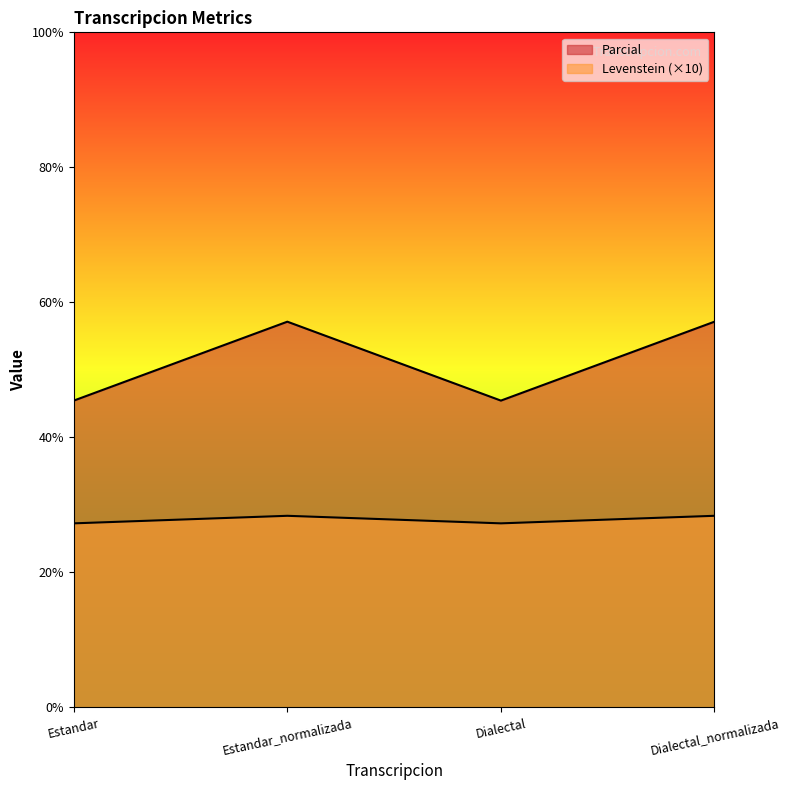

True or false: Levenstein and Parcial cross at least once.

False